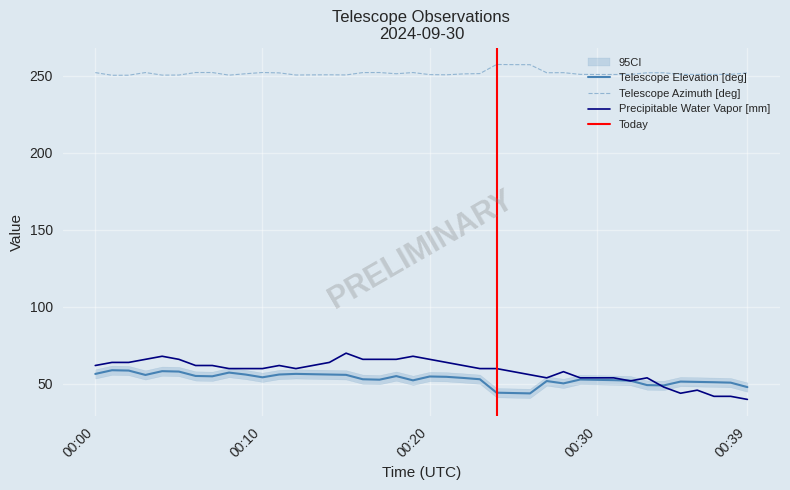

What is the sum of the Precipitable Water Vapor [mm] values at 00:04 and 00:11?

130.0